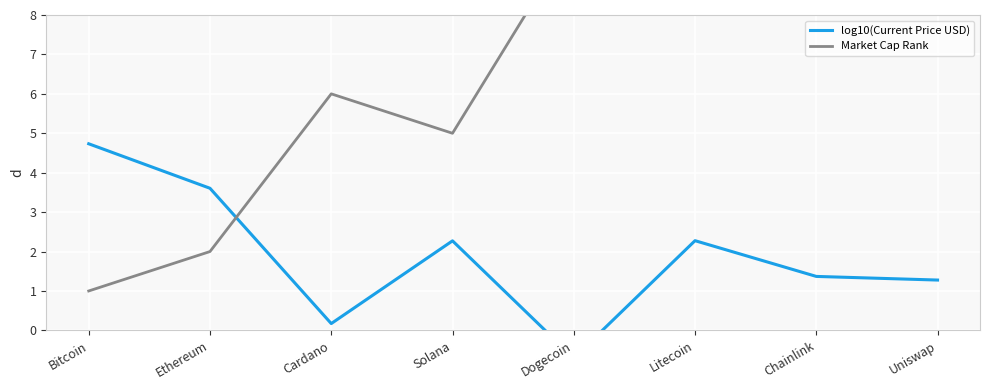

Is the value of log10(Current Price USD) at Bitcoin greater than the value of Market Cap Rank at Cardano?

No